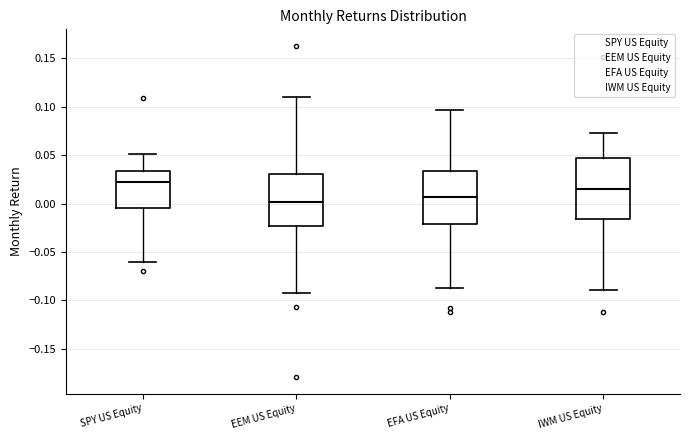

Reading left to right, read every box against the y-axis: the position of its median line, the range the box covers, and the ends of its whiskers. The values are not printed on the chart, so give them approximately, as read against the axis.

SPY US Equity: median 0.020, box -0.005 to 0.035, whiskers -0.060 to 0.050
EEM US Equity: median 0.000, box -0.025 to 0.030, whiskers -0.095 to 0.110
EFA US Equity: median 0.005, box -0.020 to 0.035, whiskers -0.090 to 0.095
IWM US Equity: median 0.015, box -0.015 to 0.045, whiskers -0.090 to 0.075